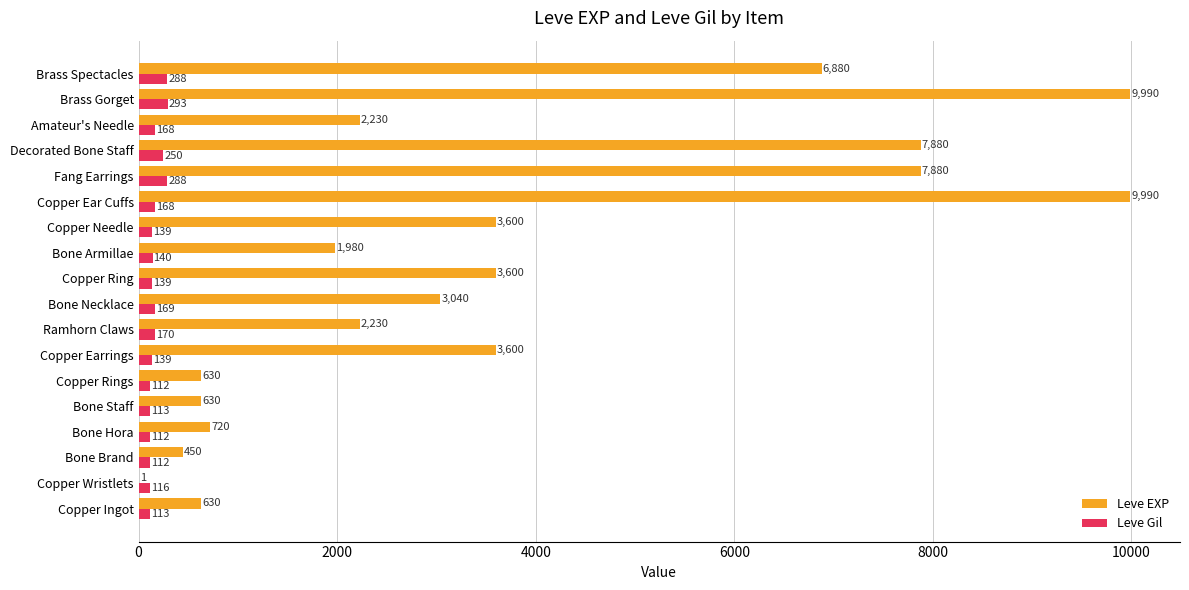

Is the value of Leve EXP at Brass Gorget greater than the value of Leve Gil at Amateur's Needle?

Yes